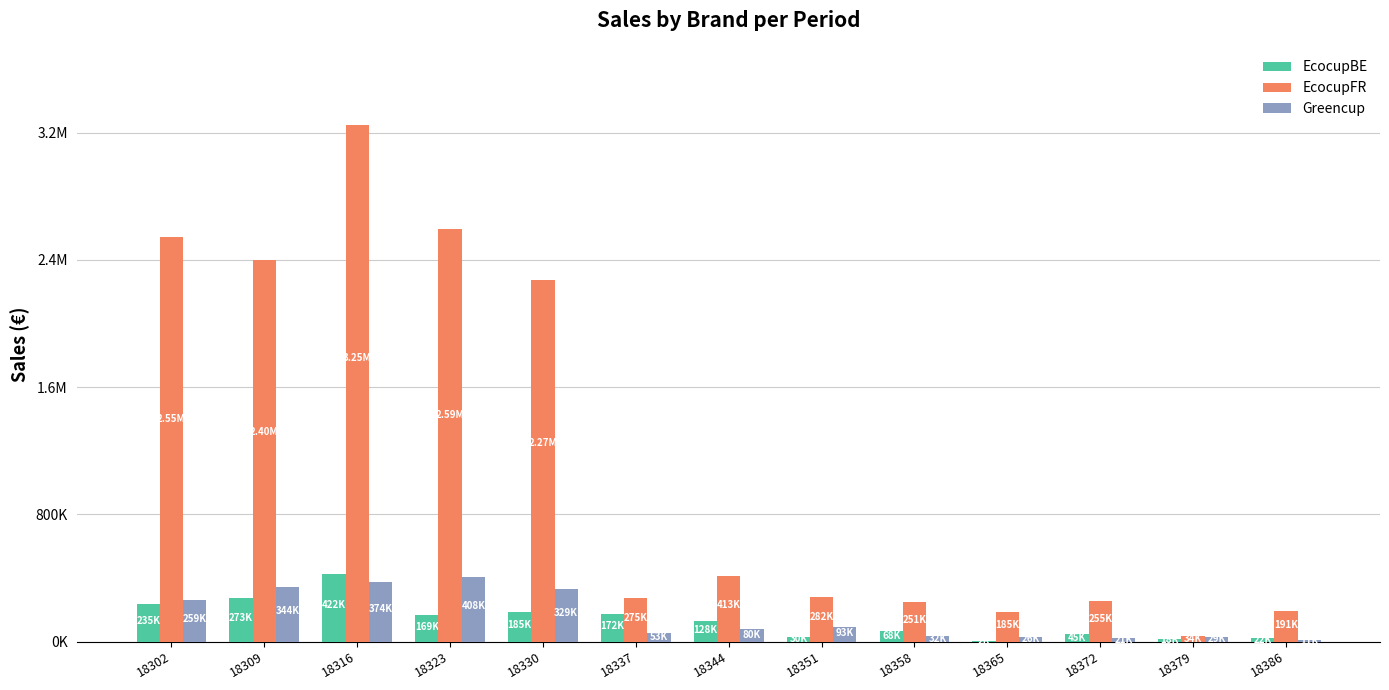

Rank the series at 18302 from lowest to highest value.

EcocupBE, Greencup, EcocupFR